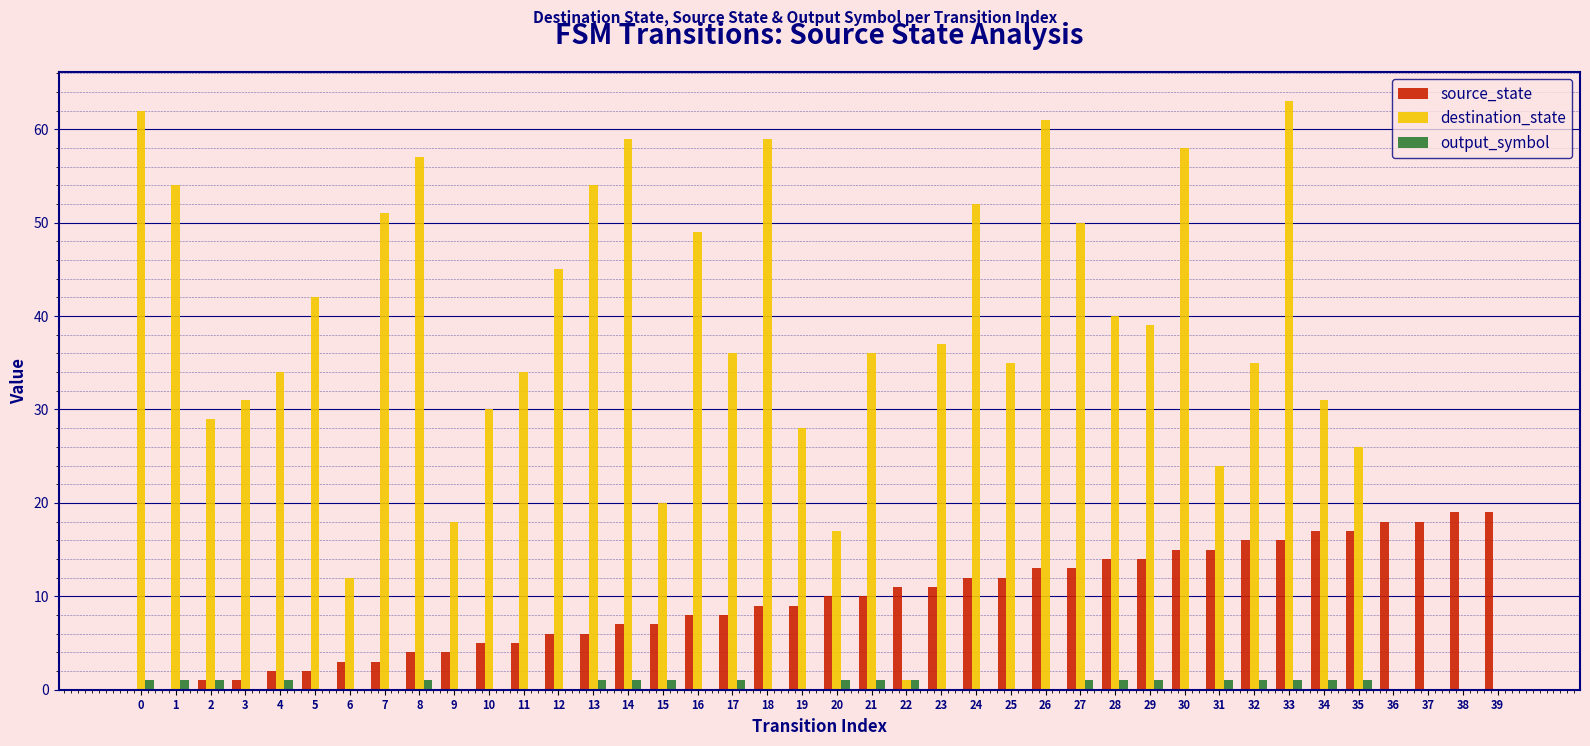

Is it true that destination_state equals 81 at 26?

False